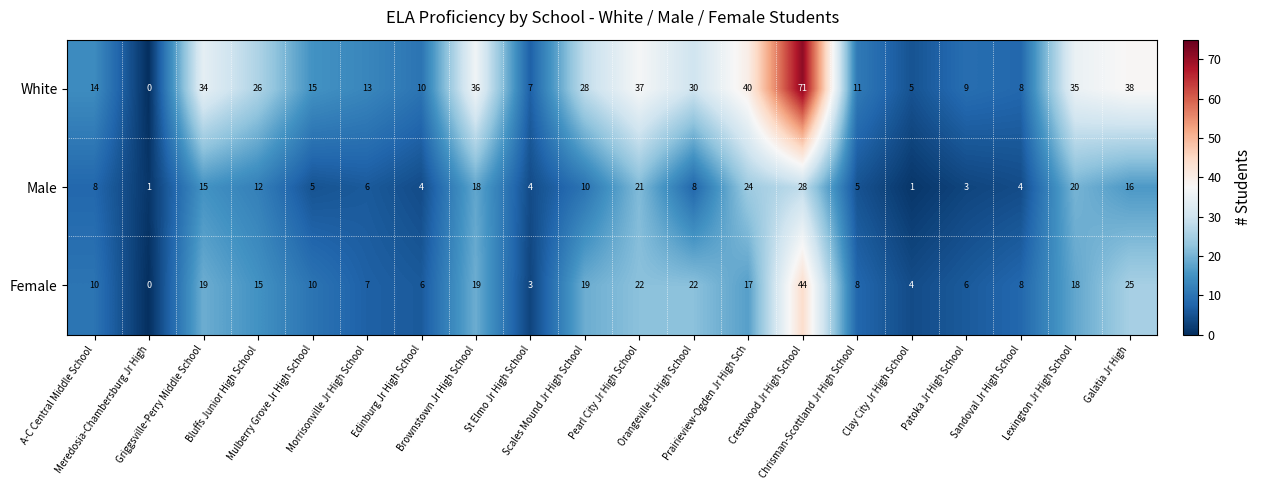

What is the difference between the second highest and second lowest values in the Female series?

22